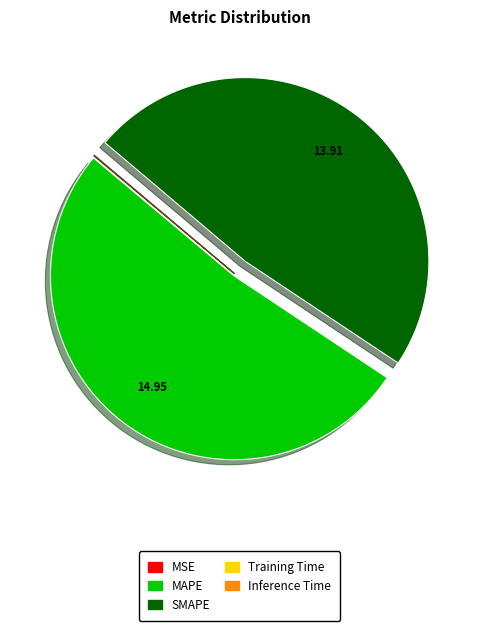

Which slice is the largest?

MAPE